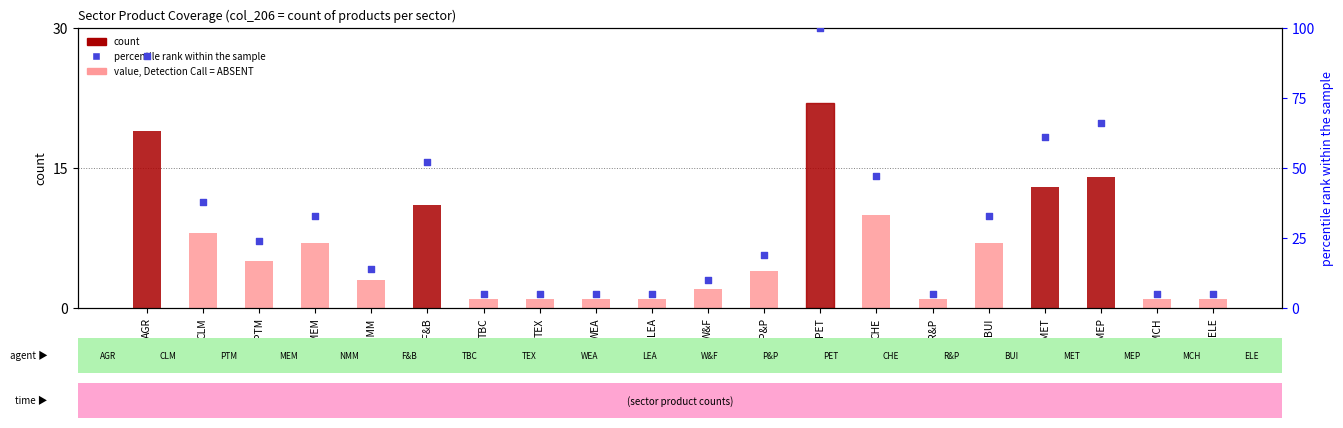

Is the value of percentile rank within the sample at W&F greater than the value of count at BUI?

Yes